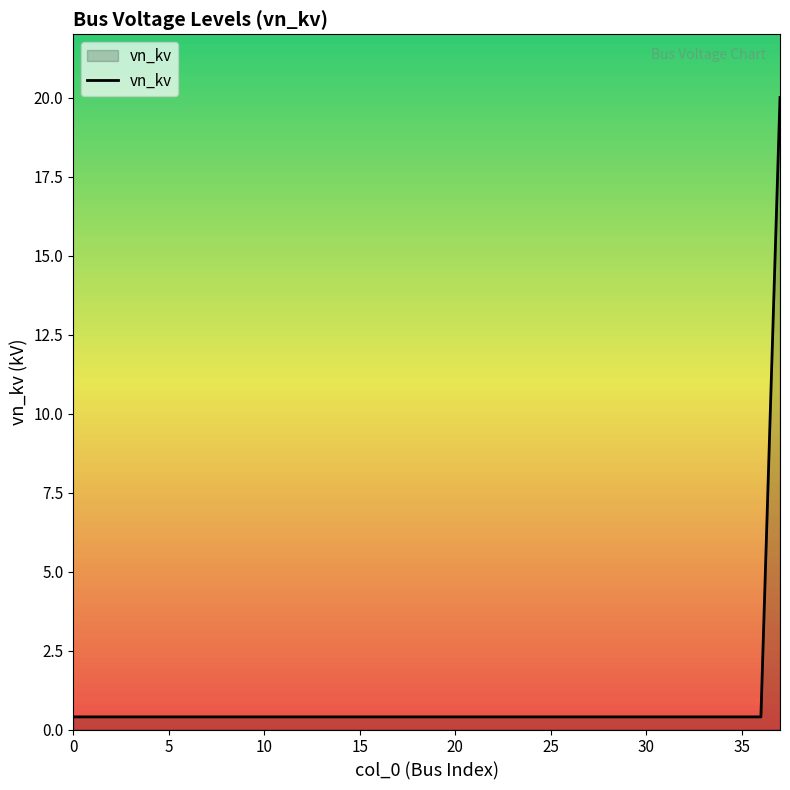

What is the greatest value displayed?

20.0